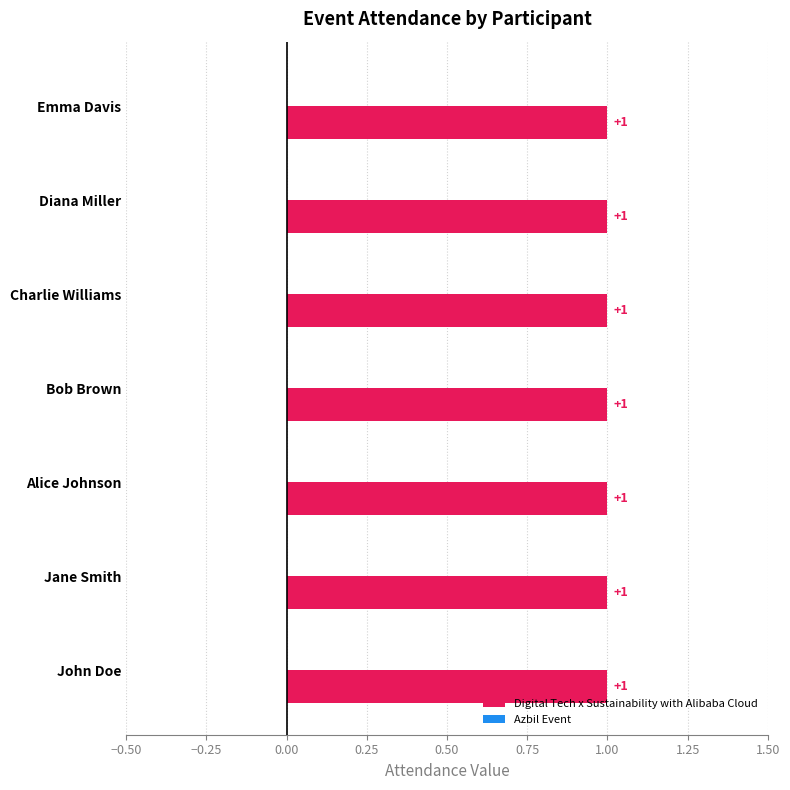

Which series has the largest total across all categories?

Digital Tech x Sustainability with Alibaba Cloud